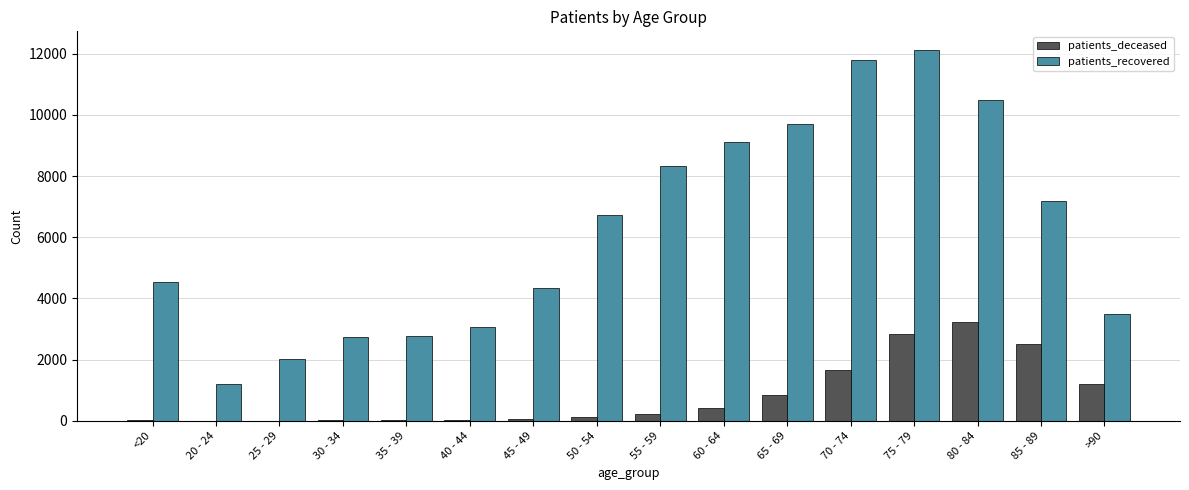

What is the maximum value for patients_deceased?

3243